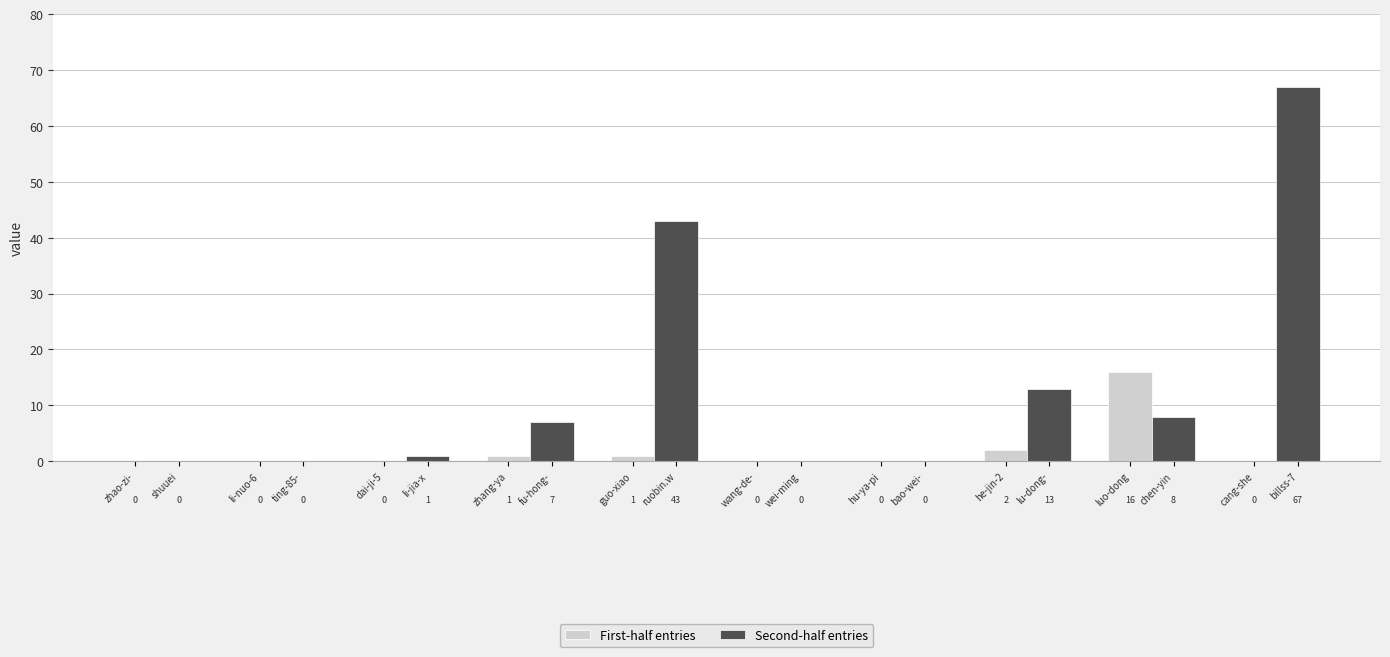

Is the value of Second-half entries at zhang-ya greater than the value of First-half entries at luo-dong?

No